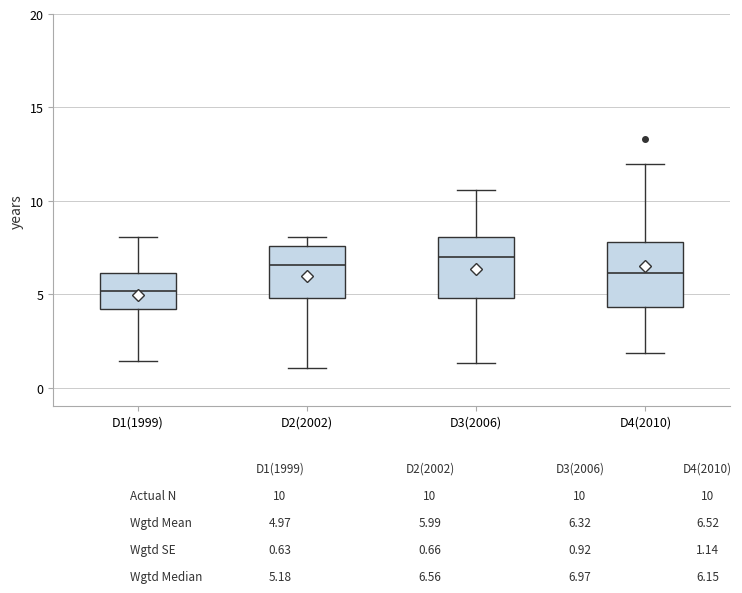

Reading left to right, transcribe this box plot: for each box, give where its median line is, the range the box spans, and where its two whiskers end, as read against the y-axis. The values are not printed on the chart, so give them approximately, as read against the axis.

D1(1999): median 5.0, box 4.0 to 6.0, whiskers 1.5 to 8.0
D2(2002): median 6.5, box 5.0 to 7.5, whiskers 1.0 to 8.0
D3(2006): median 7.0, box 5.0 to 8.0, whiskers 1.5 to 10.5
D4(2010): median 6.0, box 4.5 to 8.0, whiskers 2.0 to 12.0